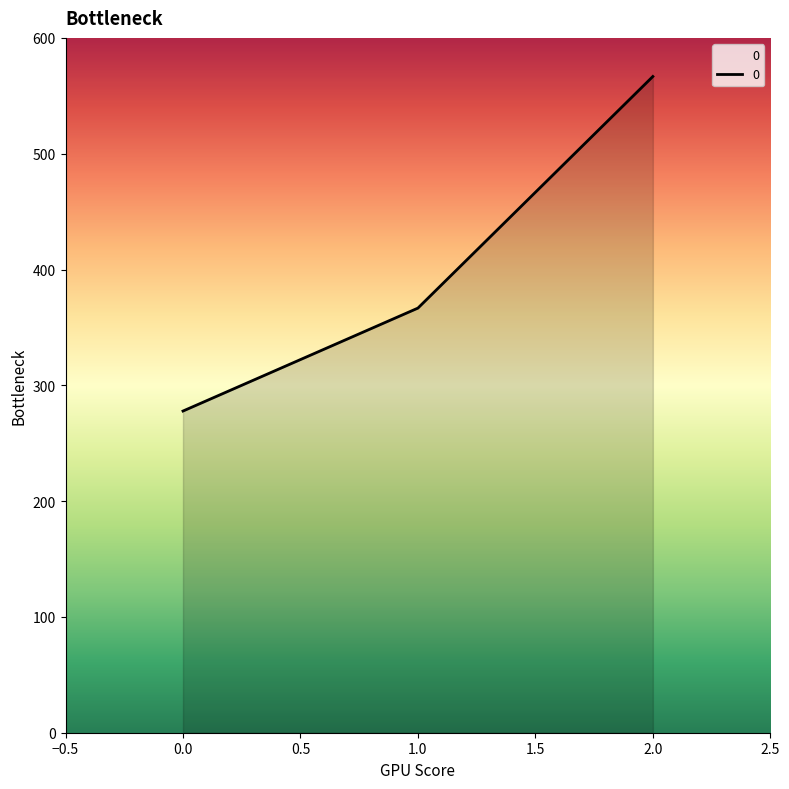

How many categories are shown in the chart?

3